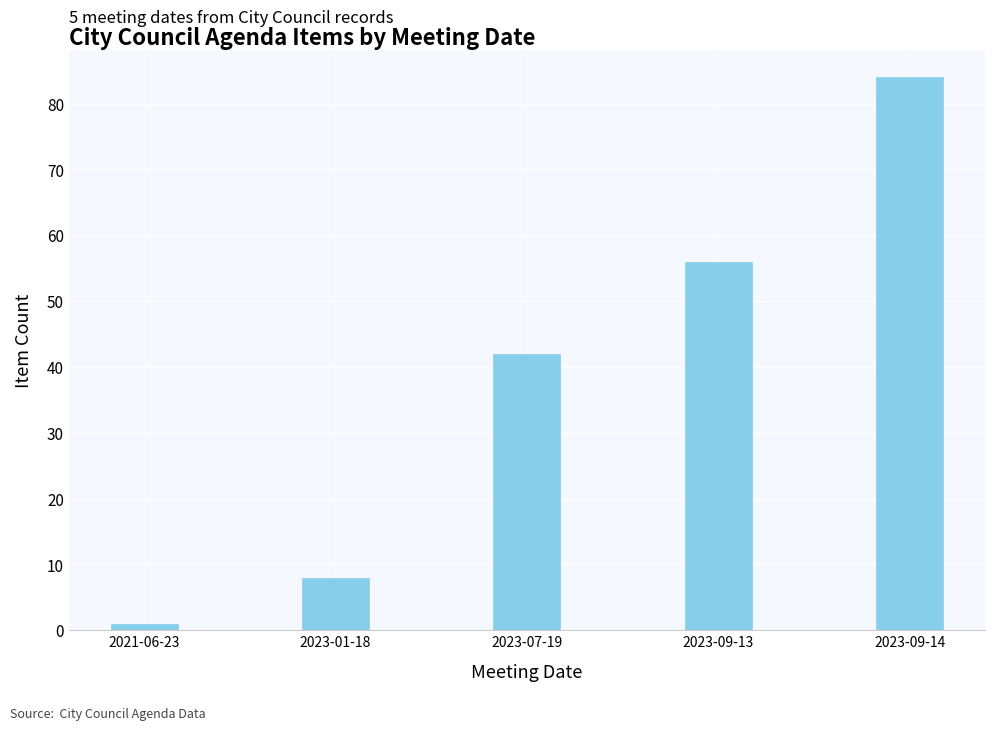

Rank the categories by value from lowest to highest.

2021-06-23, 2023-01-18, 2023-07-19, 2023-09-13, 2023-09-14